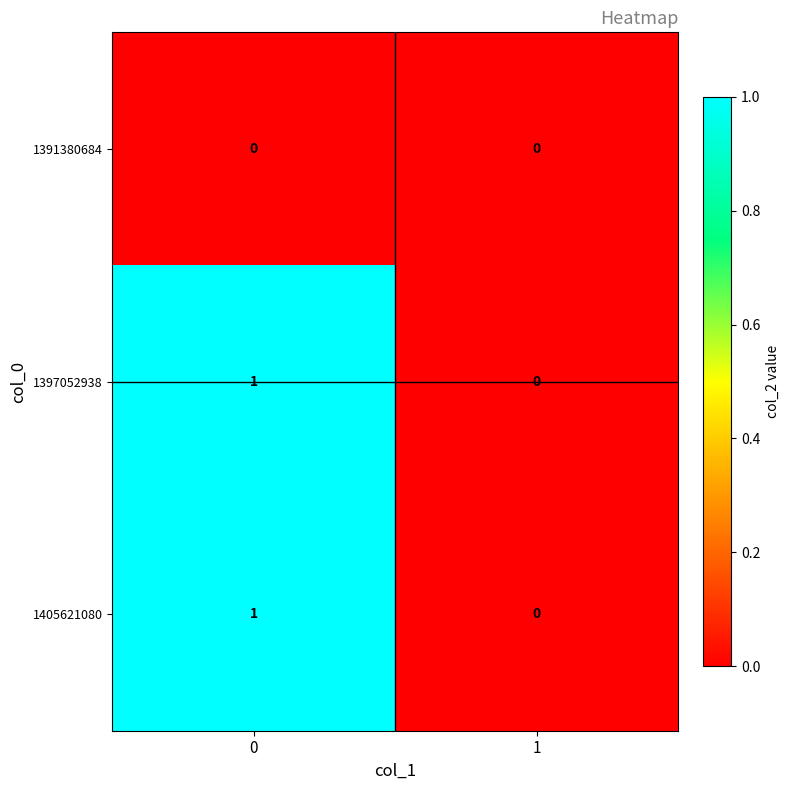

Is the value of 1405621080 at 0 greater than the value of 1391380684 at 1?

Yes